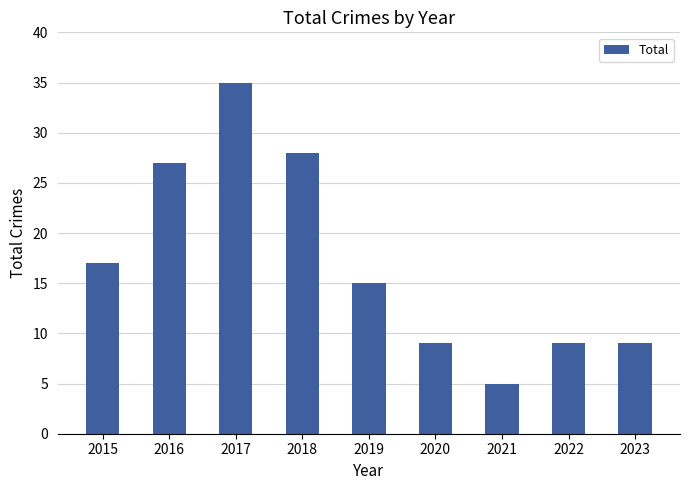

What is the value of the 6th bar from the left?

9